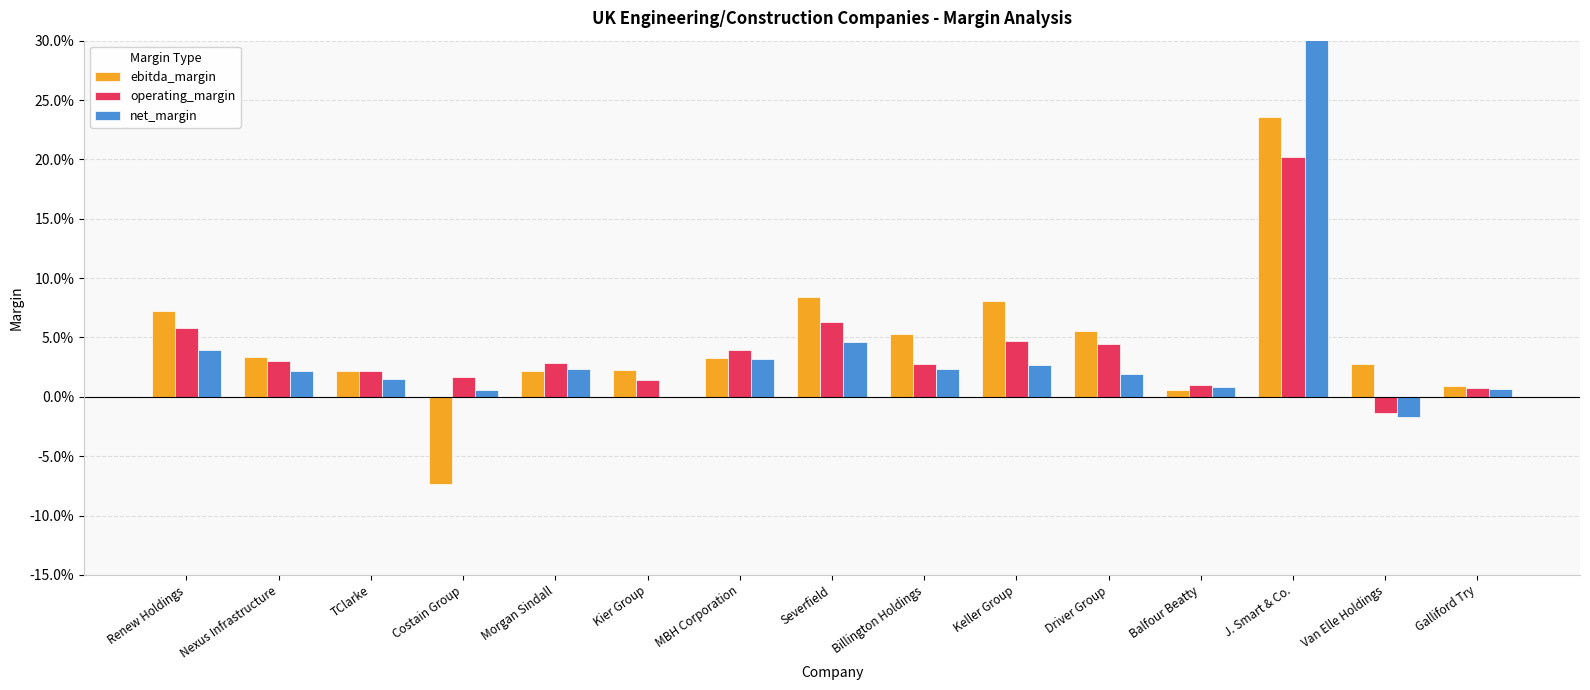

Which series changed the most between Severfield and Galliford Try?

ebitda_margin